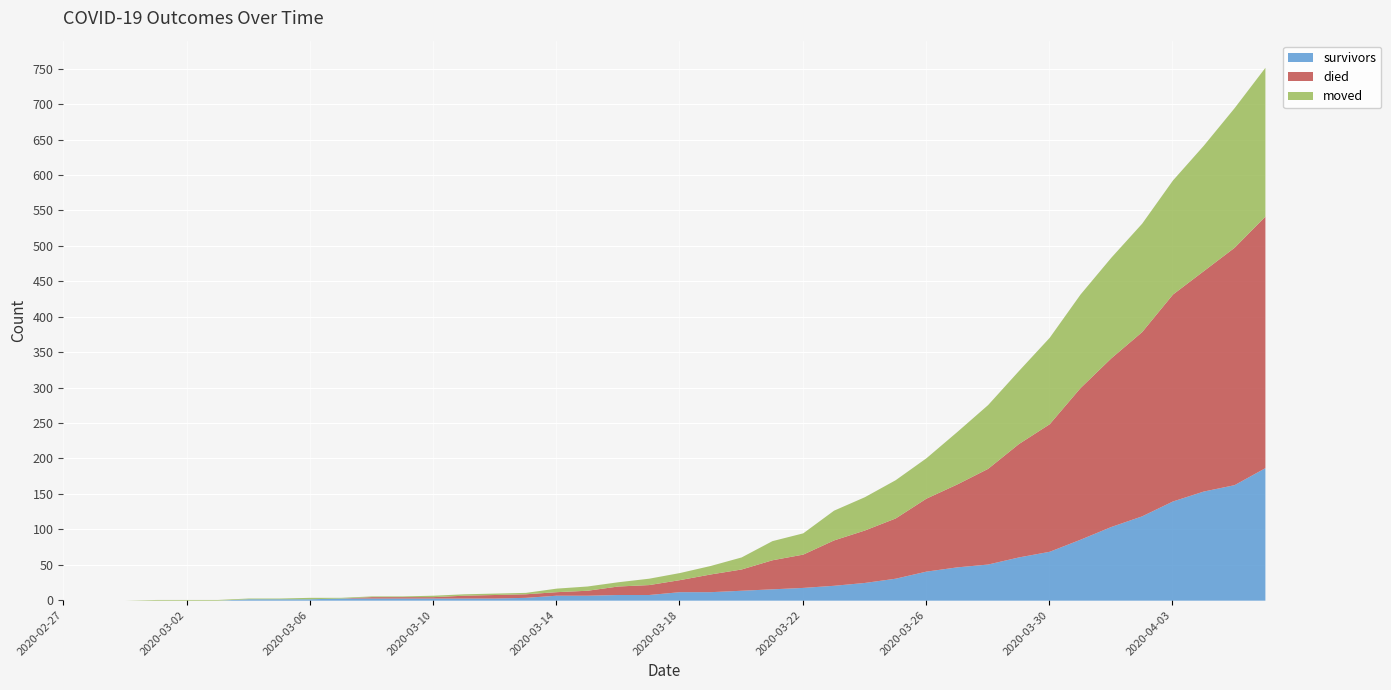

How many times do survivors and moved cross each other?

3